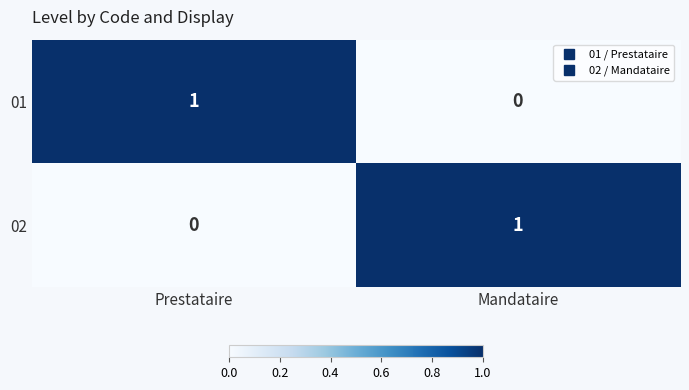

Where is 01 nearest to the value 0?

Mandataire